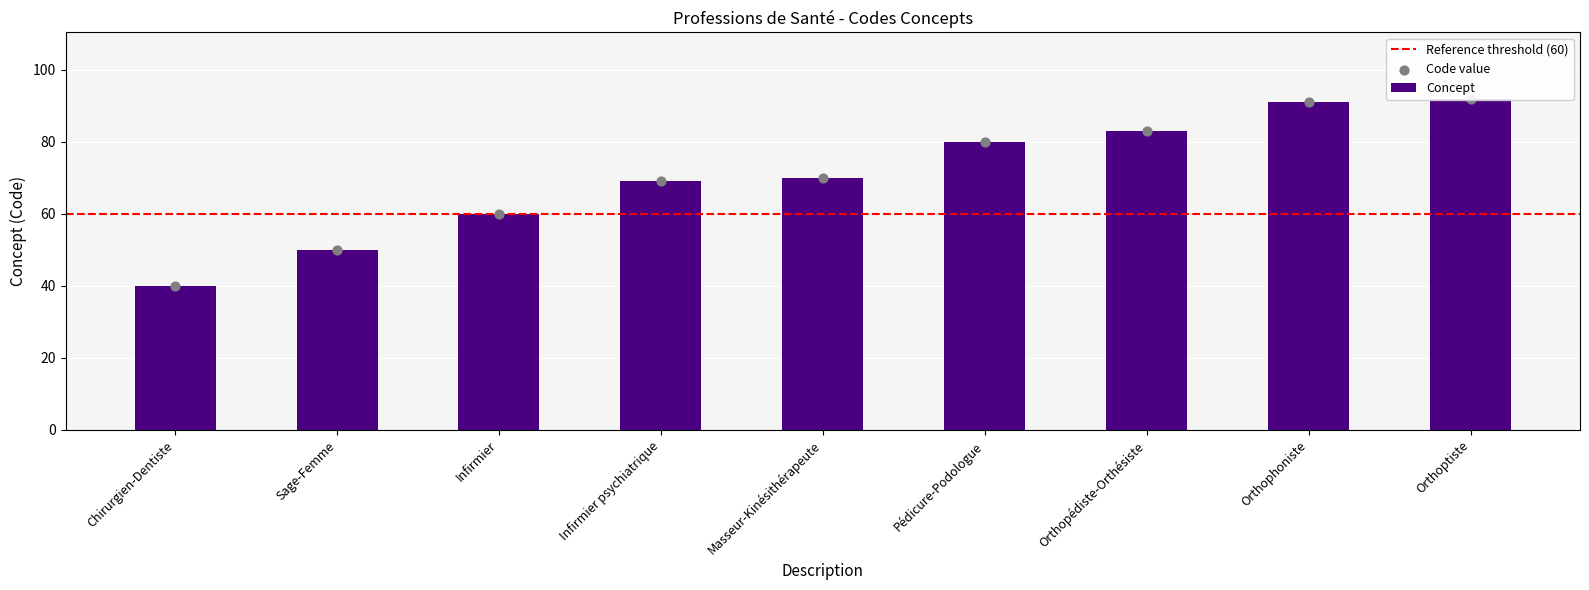

What is the change in value from Masseur-Kinésithérapeute to Orthoptiste?

+22